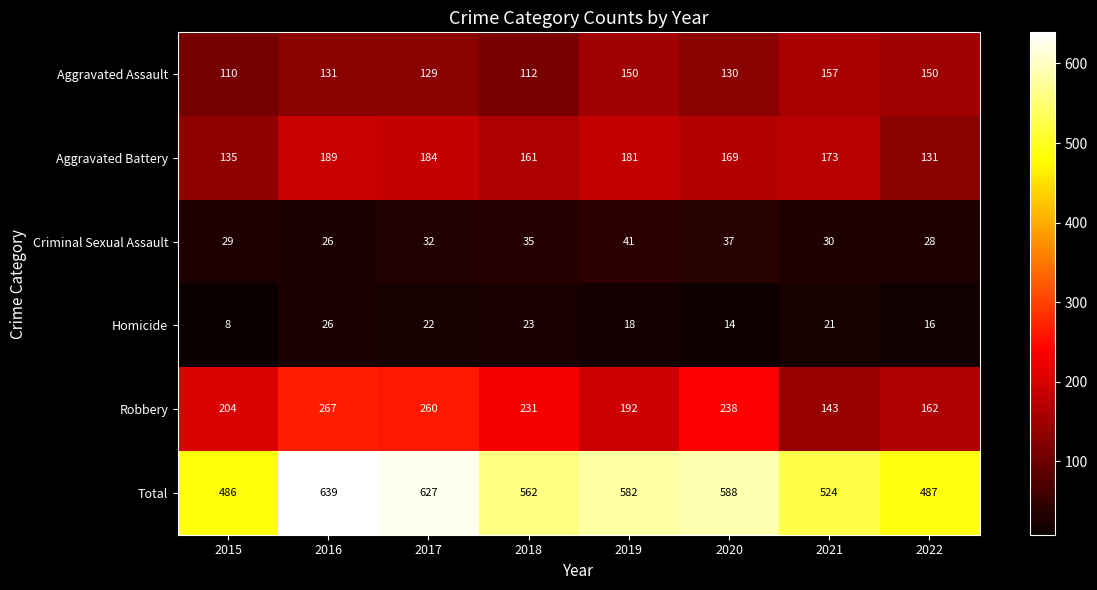

At which label does Total reach its peak?

2016